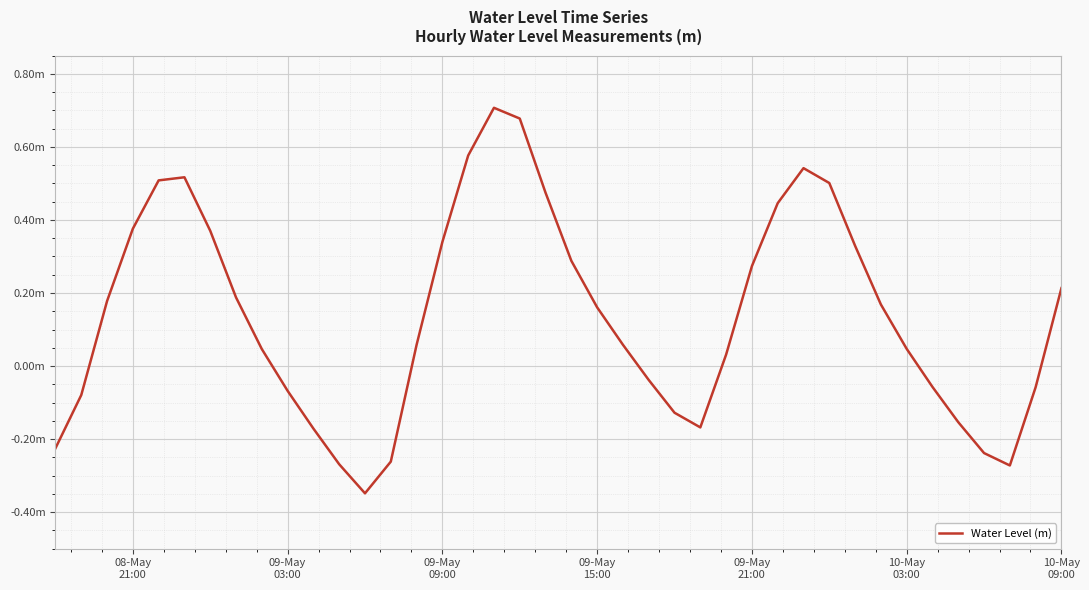

Is this an area chart (filled region under the line)?

No